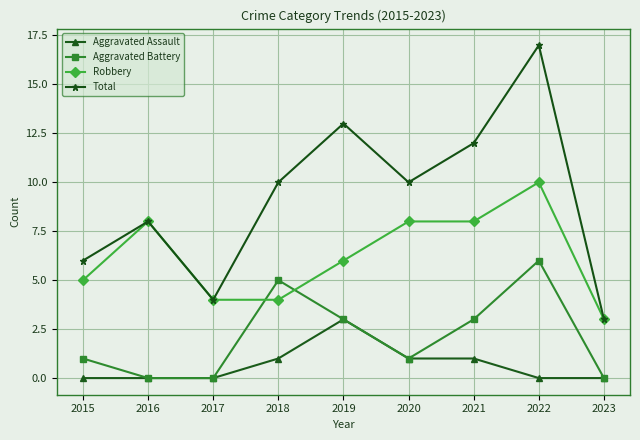

Which series has the largest range (max minus min)?

Total